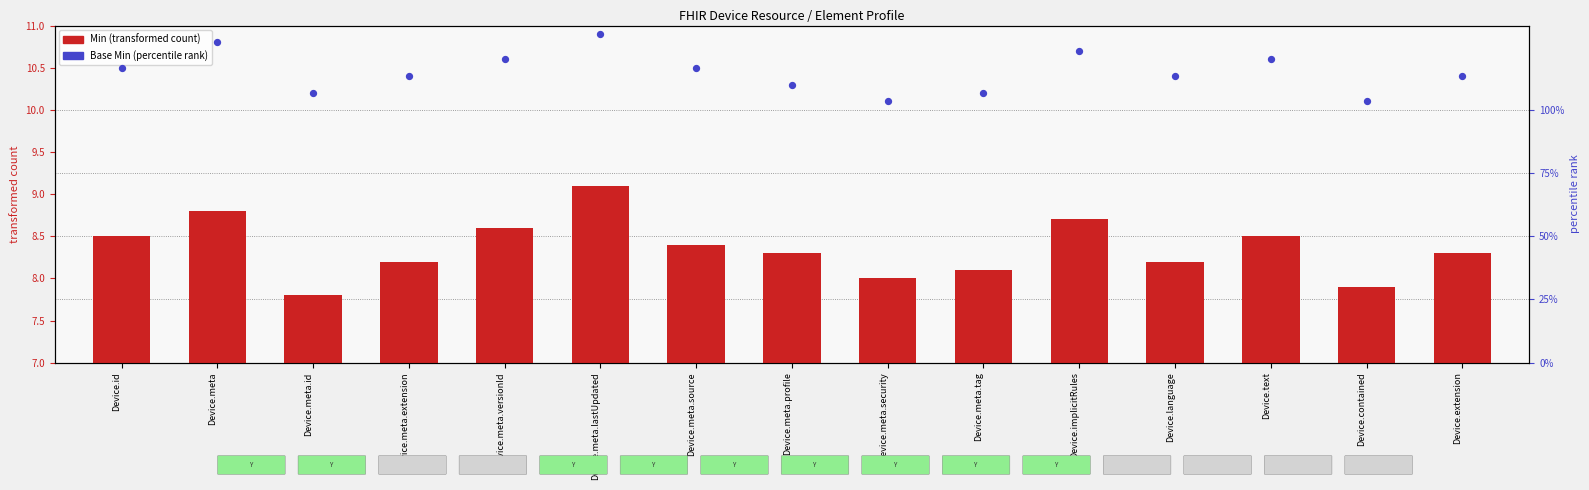

Which series has the largest total across all categories?

Base Min (percentile rank)